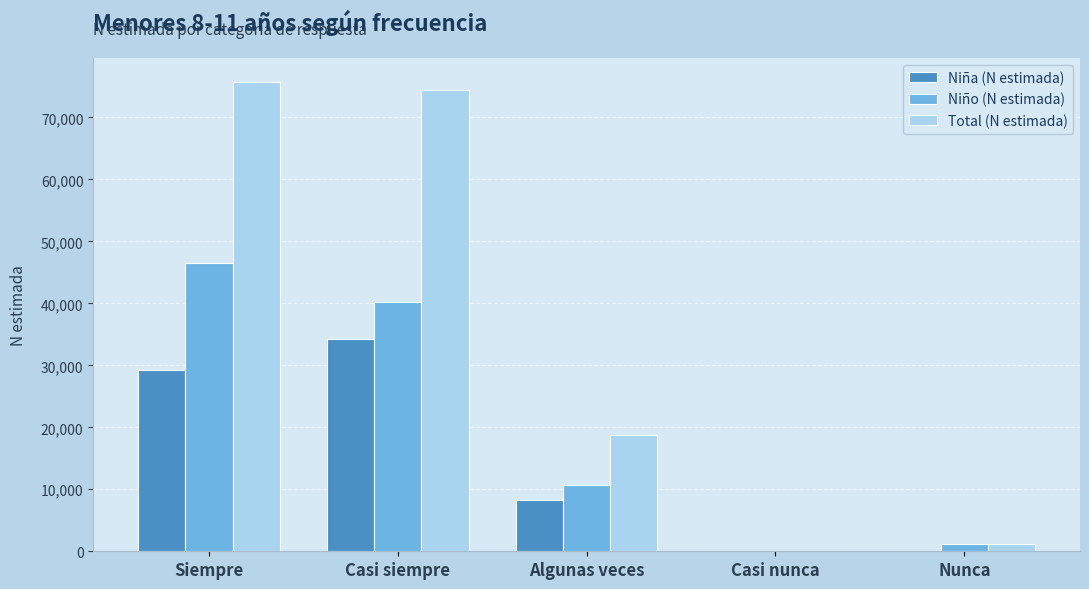

What is the maximum value shown in the chart?

75784